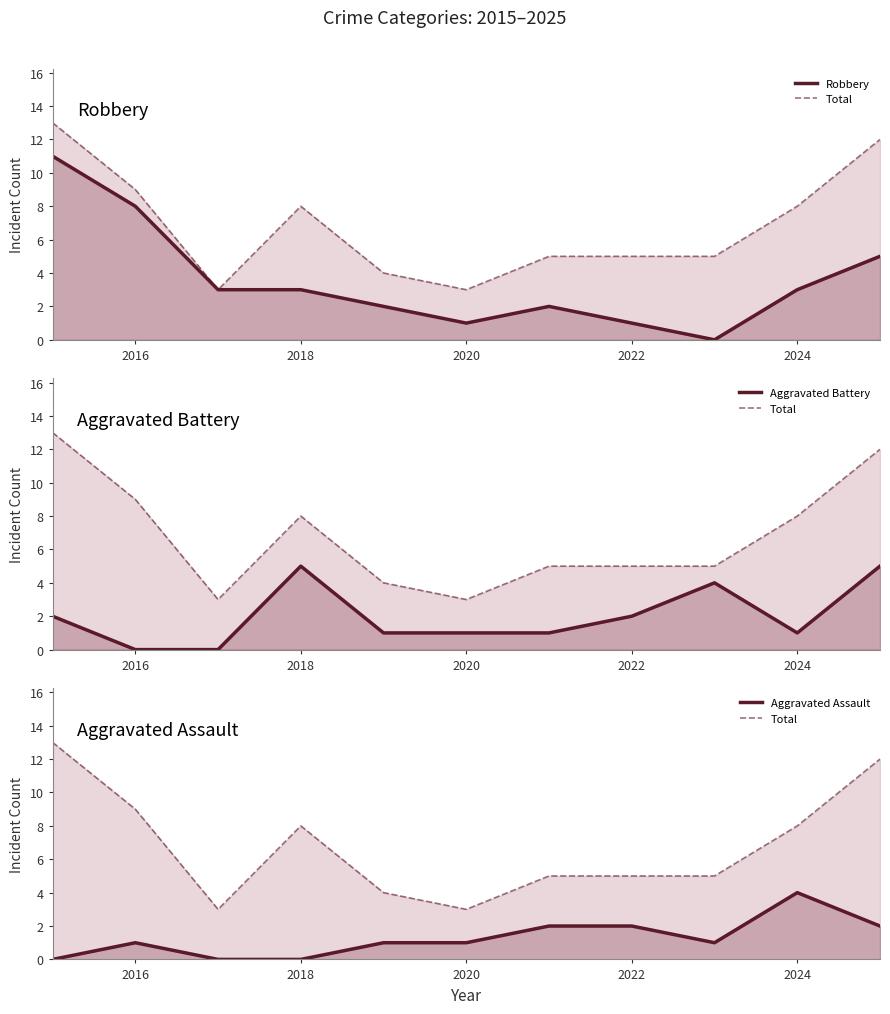

What is the difference between the maximum and minimum values in the Aggravated Assault series?

4